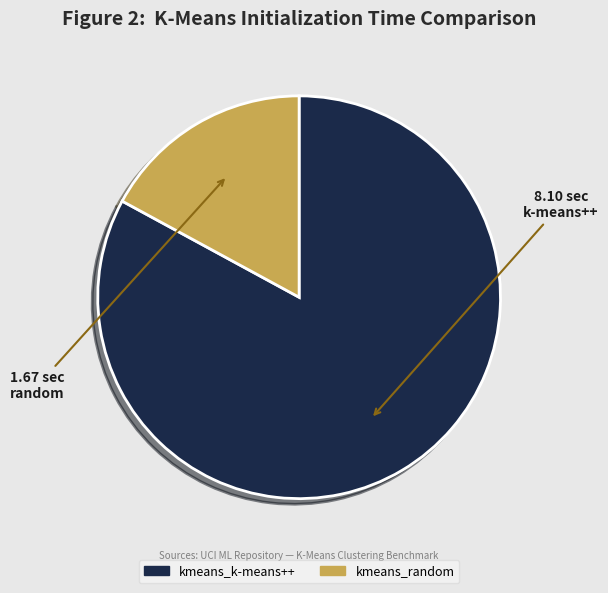

Is there any slice that represents more than half of the pie?

Yes